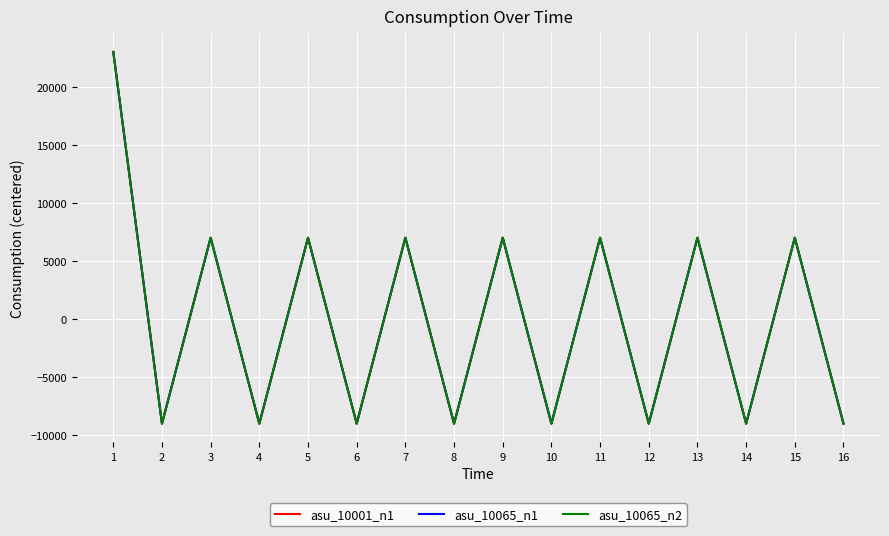

What is the value of the asu_10001_n1 point at the 11th from the left?

6998